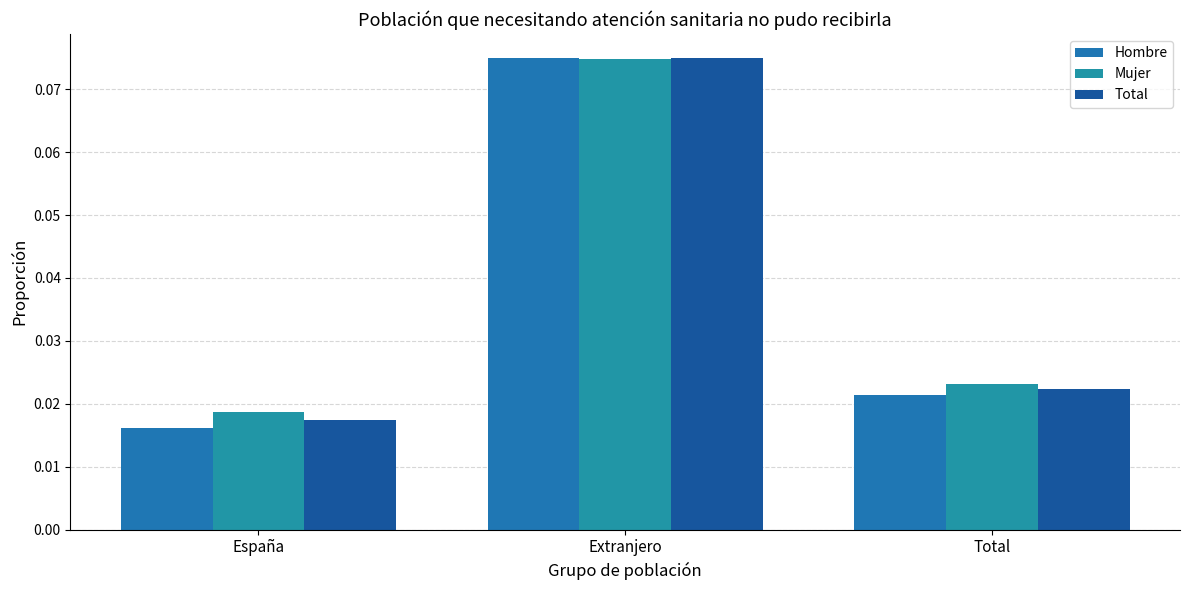

Are the bars horizontal?

No